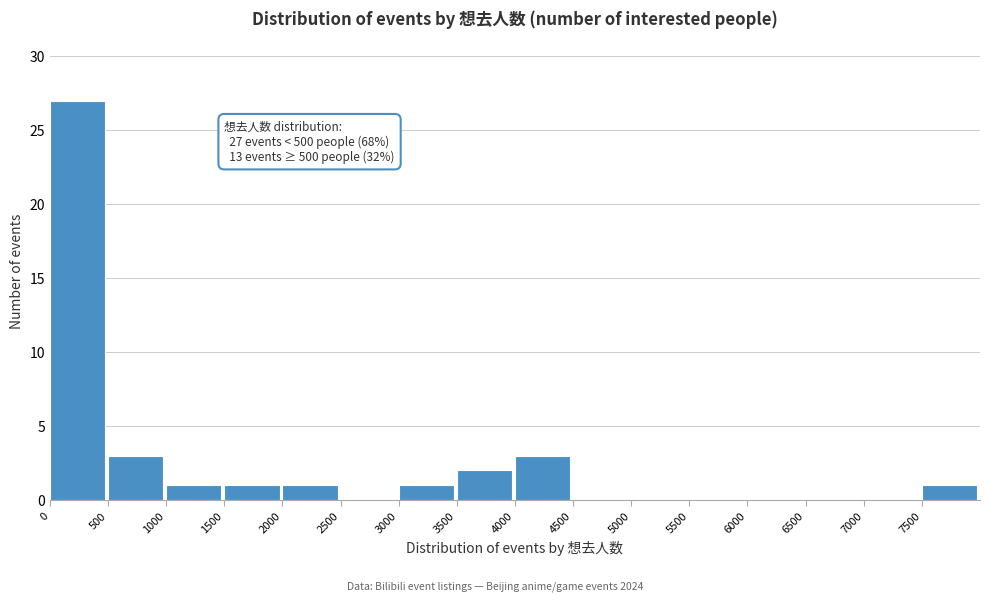

Which range on the x-axis has the tallest bar?

0 to 500